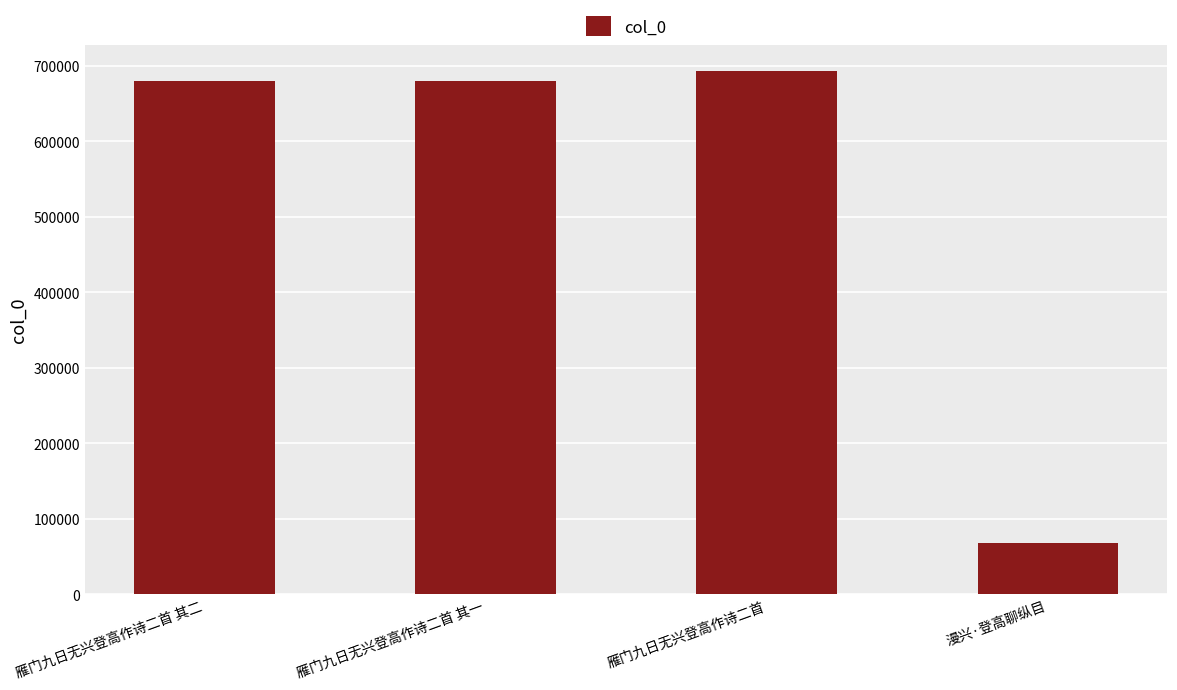

True or false: the data shows 319378 at 雁门九日无兴登高作诗二首.

False